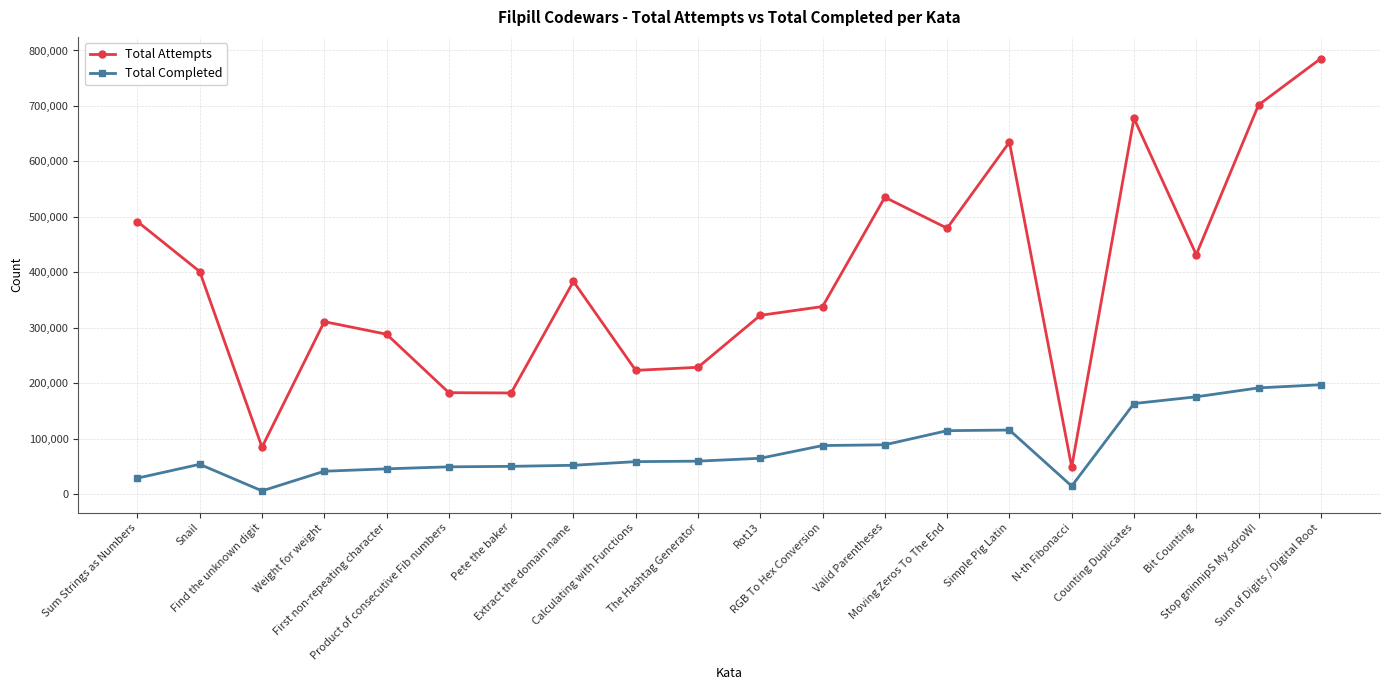

List the series in order of their overall mean, highest first.

Total Attempts, Total Completed